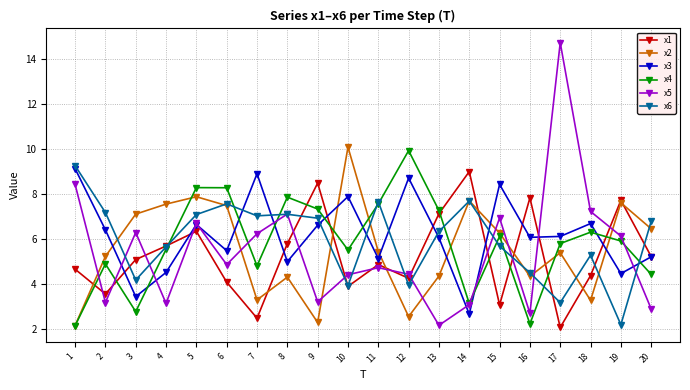

True or false: x6 has more than 2 points higher than both neighbors.

True